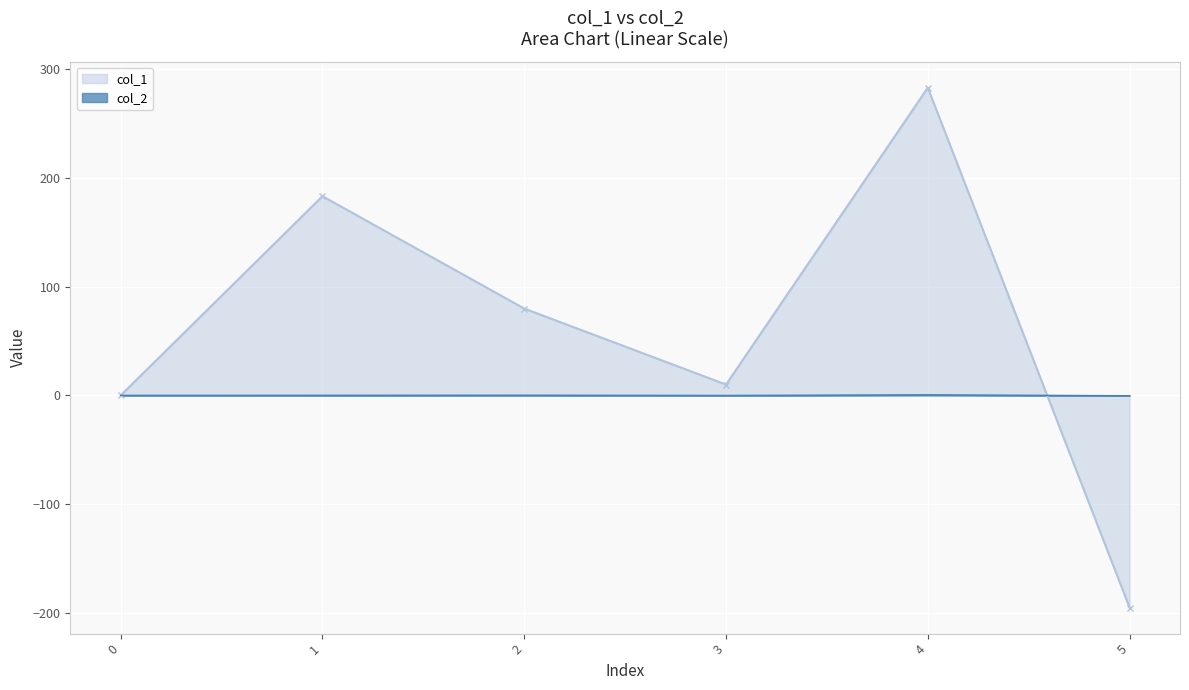

What is the highest value of the col_1 series?

283.1